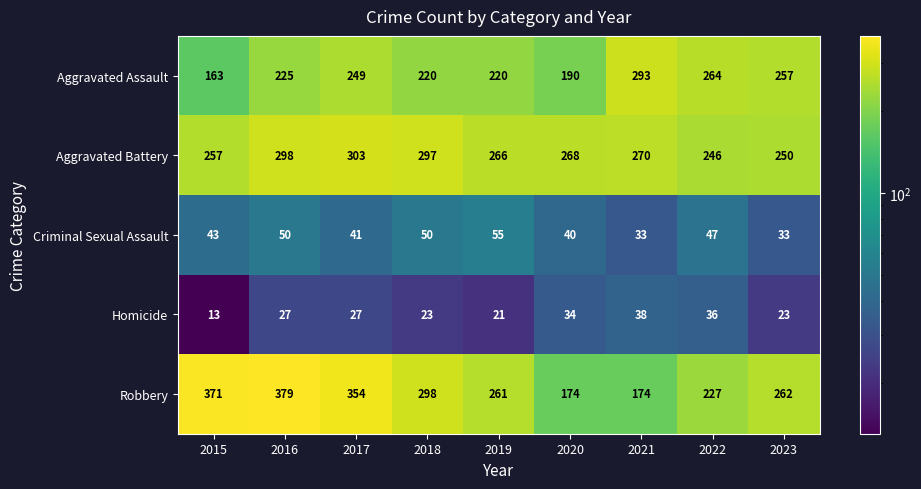

Between 2015 and 2017, which series saw the biggest shift?

Aggravated Assault